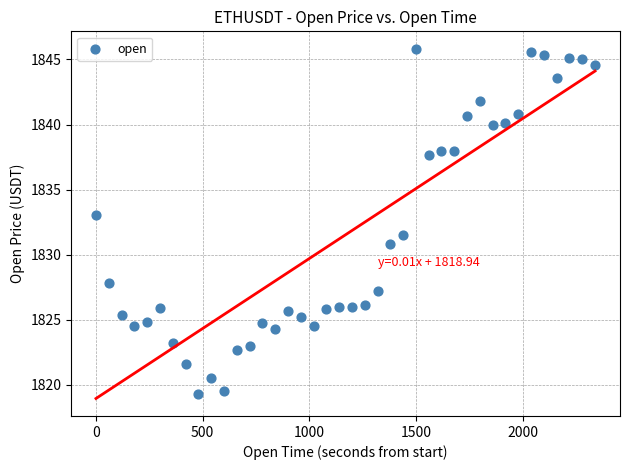

What is the range of X values (max minus min)?

2340.0